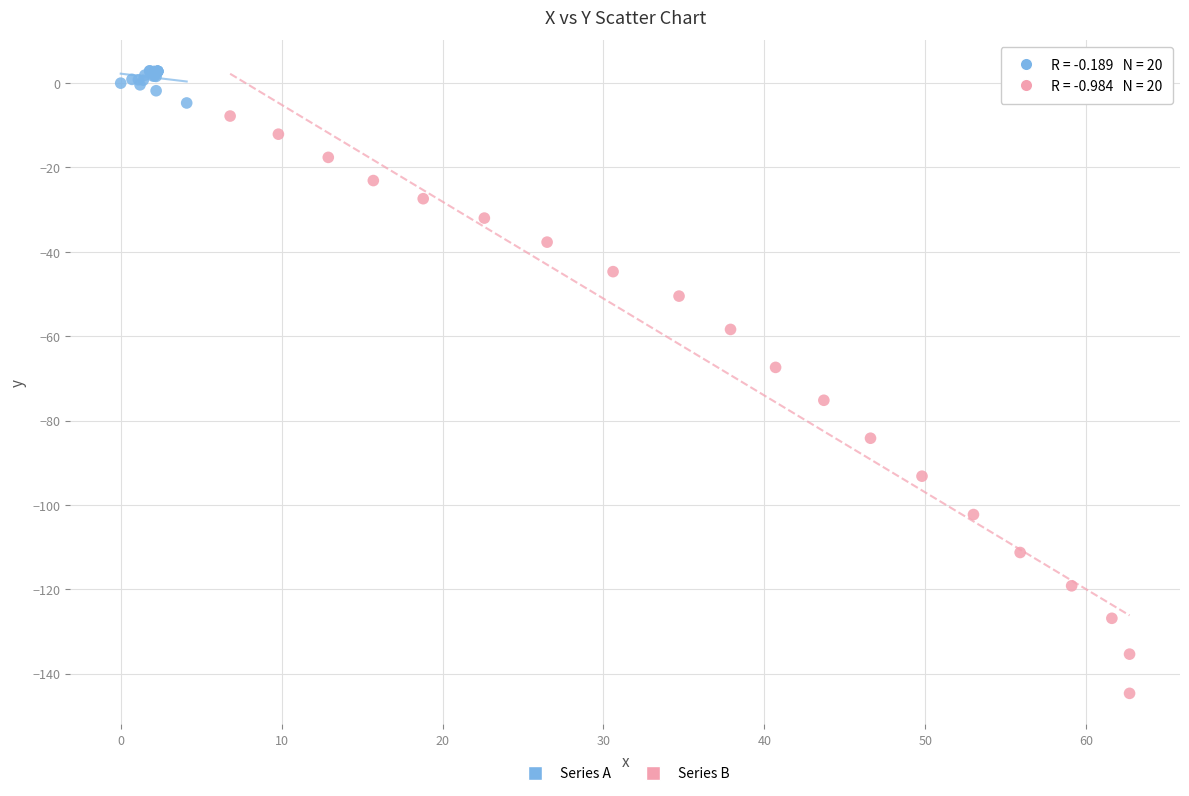

Which series has the widest spread of Y values?

Series B